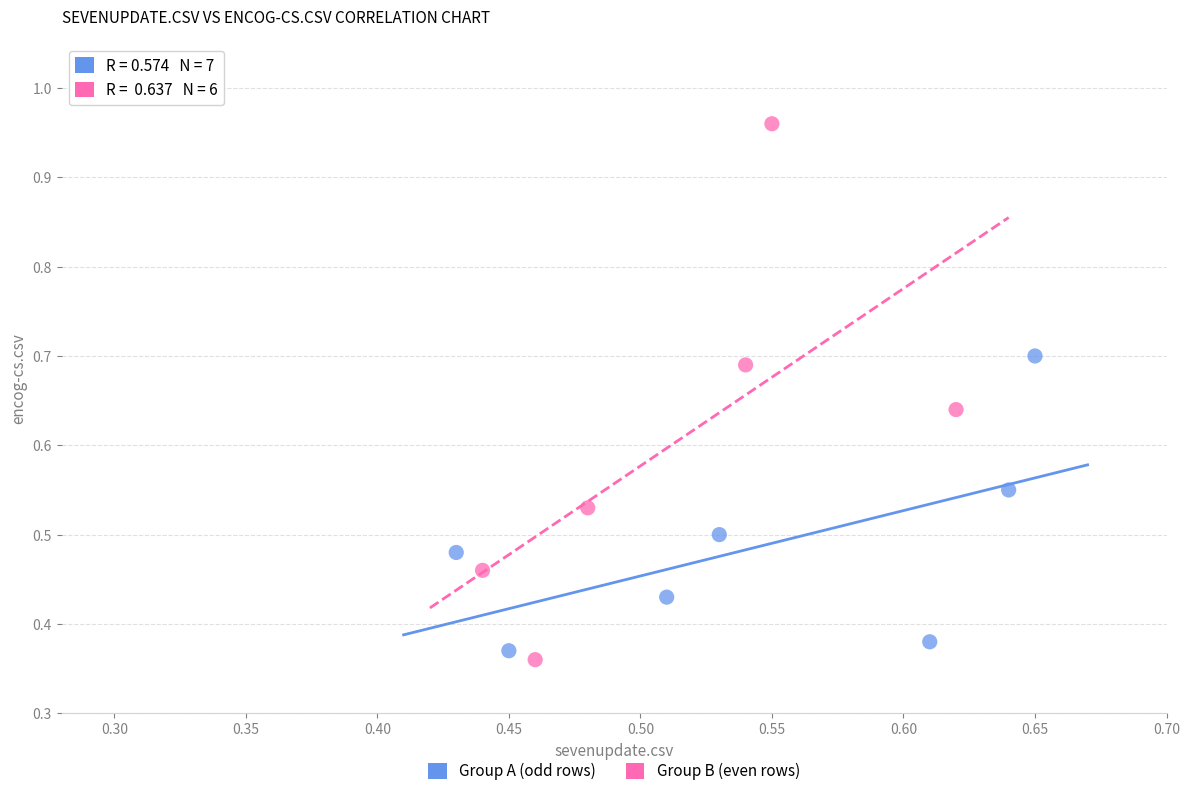

Which series contains the lowest Y value?

Group B (even rows)